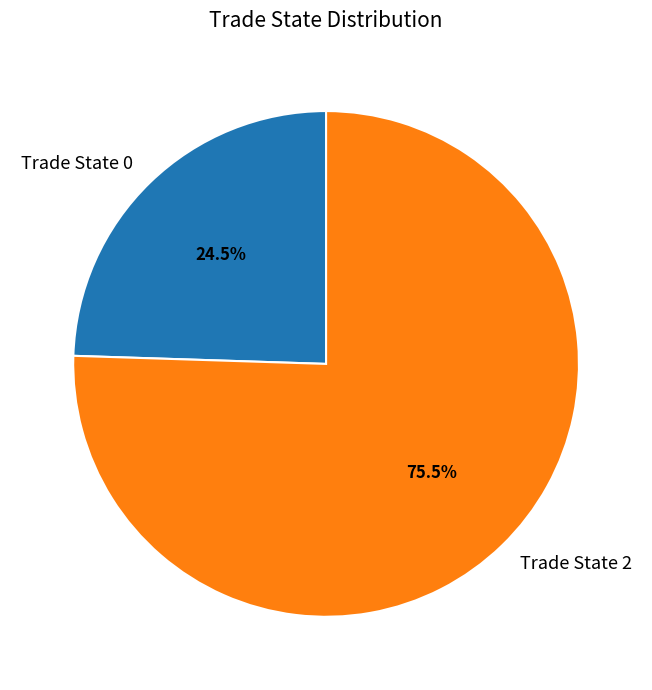

What portion of the pie excludes Trade State 0?

75.5%